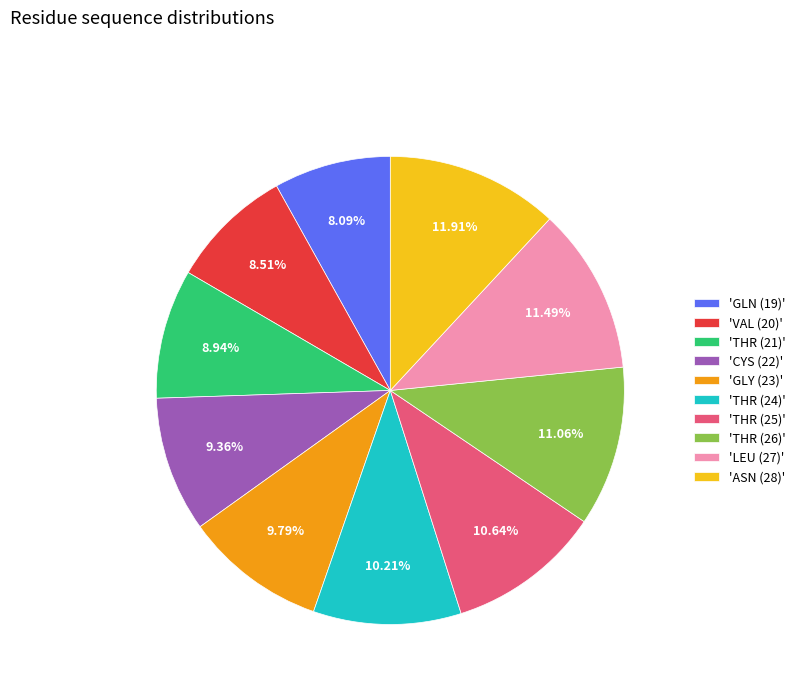

Do 'ASN (28)' and 'GLN (19)' together represent more than half of the pie?

No